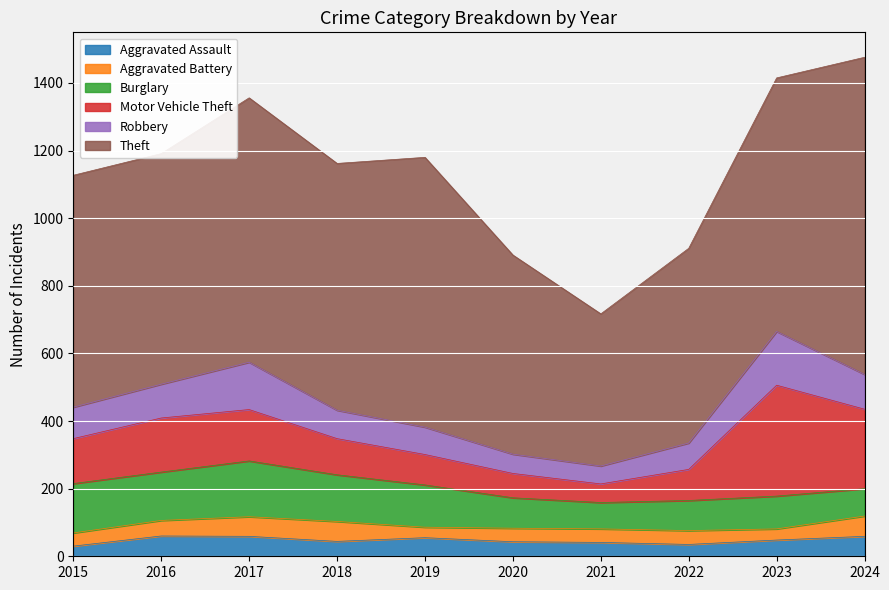

Reading right to left, what are all the values shown in this chart?

Aggravated Assault: 59	48	35	41	43	55	44	59	60	30
Aggravated Battery: 60	33	41	40	40	31	59	58	46	39
Burglary: 81	97	89	78	90	125	138	165	143	146
Motor Vehicle Theft: 235	328	92	55	72	90	107	152	160	133
Robbery: 103	159	78	53	57	81	84	140	100	93
Theft: 938	750	576	450	589	798	730	782	682	686